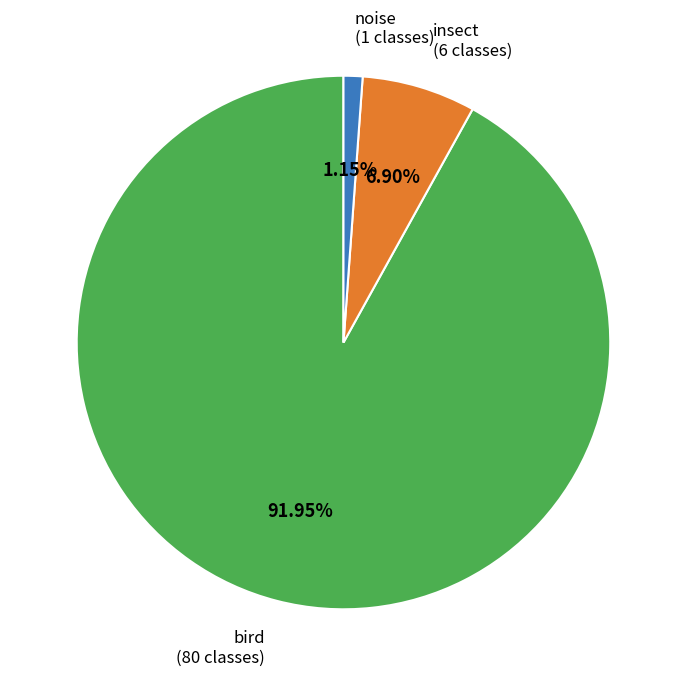

Does any single category account for the majority?

Yes